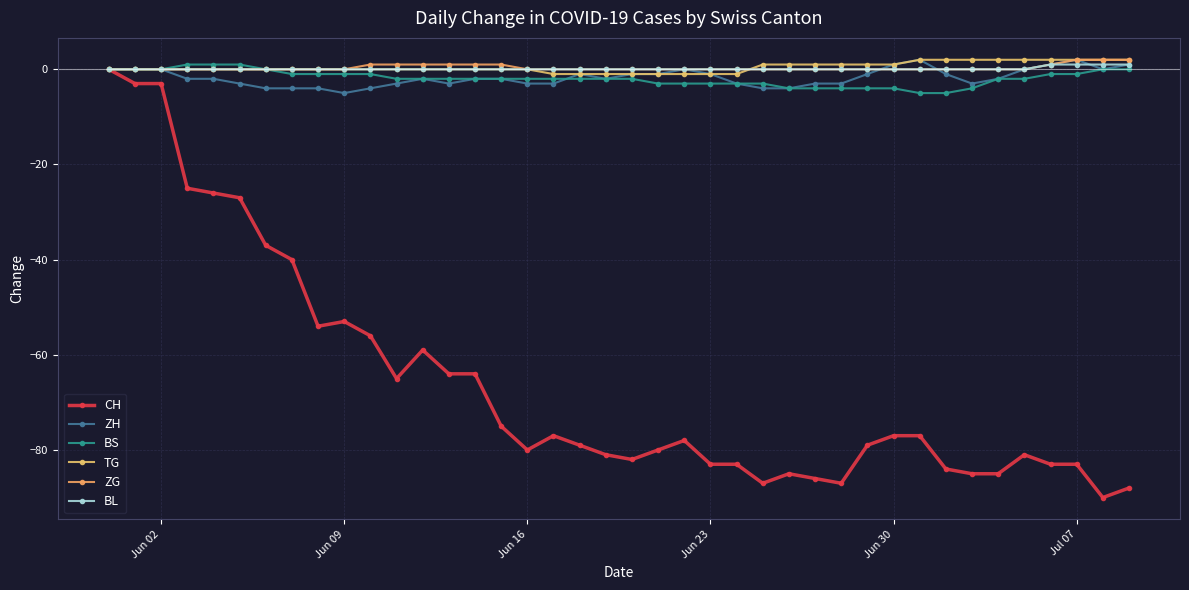

How many negative values does the CH series have?

39